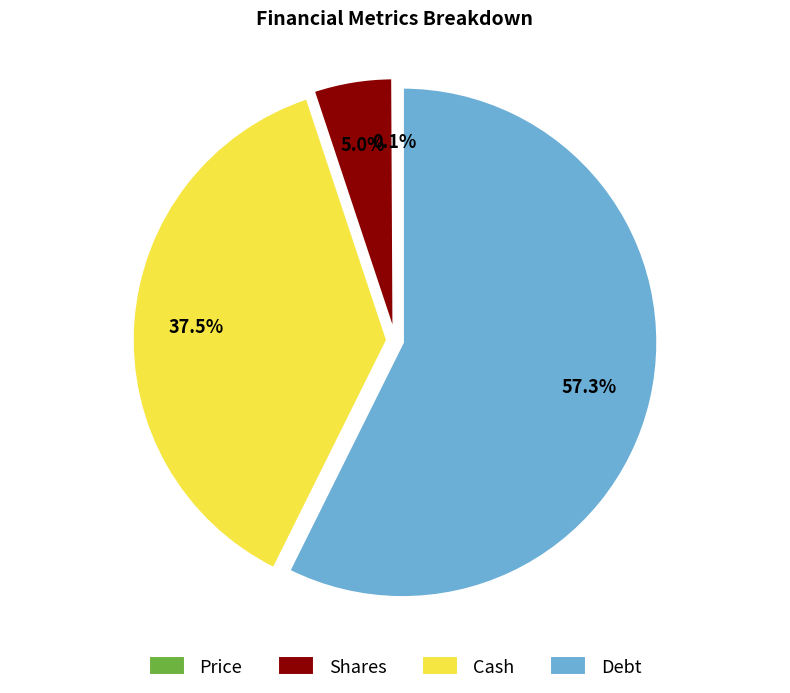

Is there a majority slice in this chart?

Yes